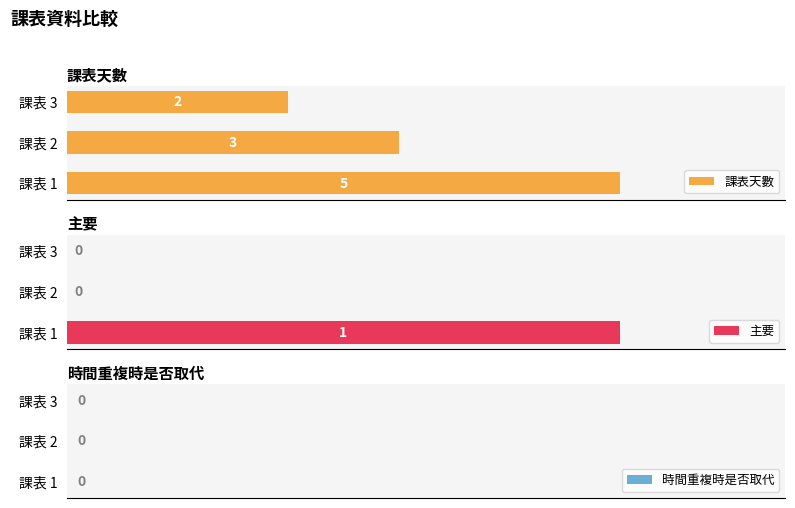

List the labels in order of 課表天數 value, largest first.

課表 1, 課表 2, 課表 3